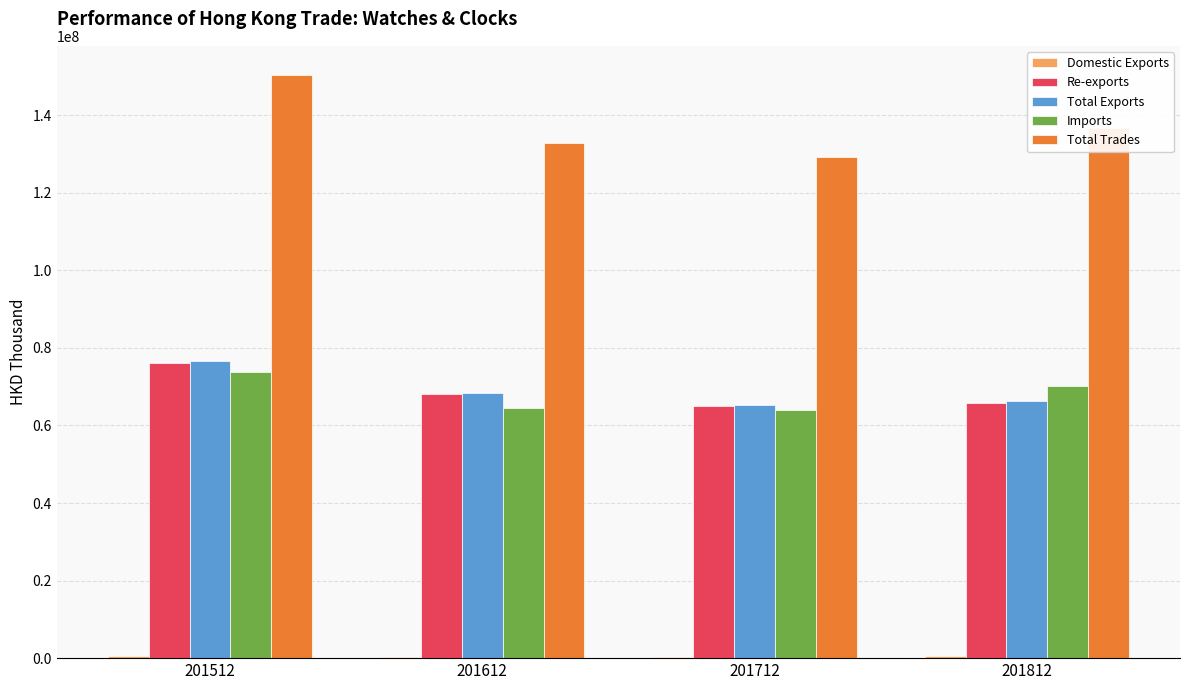

Between 201512 and 201612, which series saw the biggest shift?

Total Trades